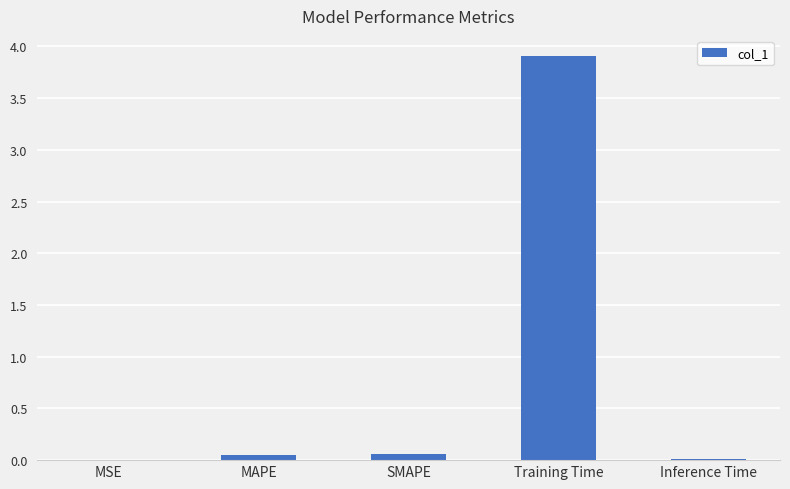

What is the approximate value at Training Time?

3.9